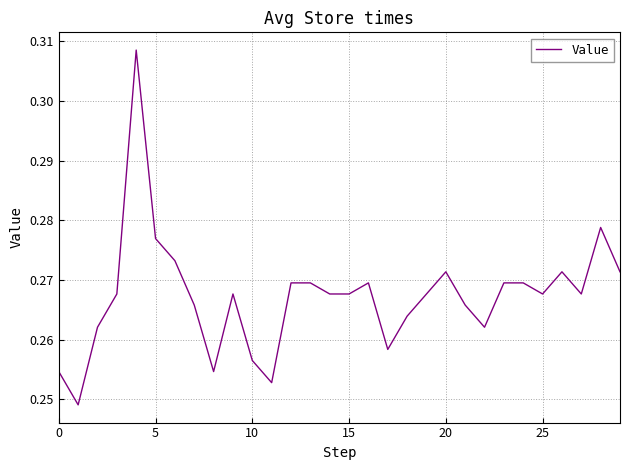

How many interior local valleys (lower than both neighbors) does the data have?

7